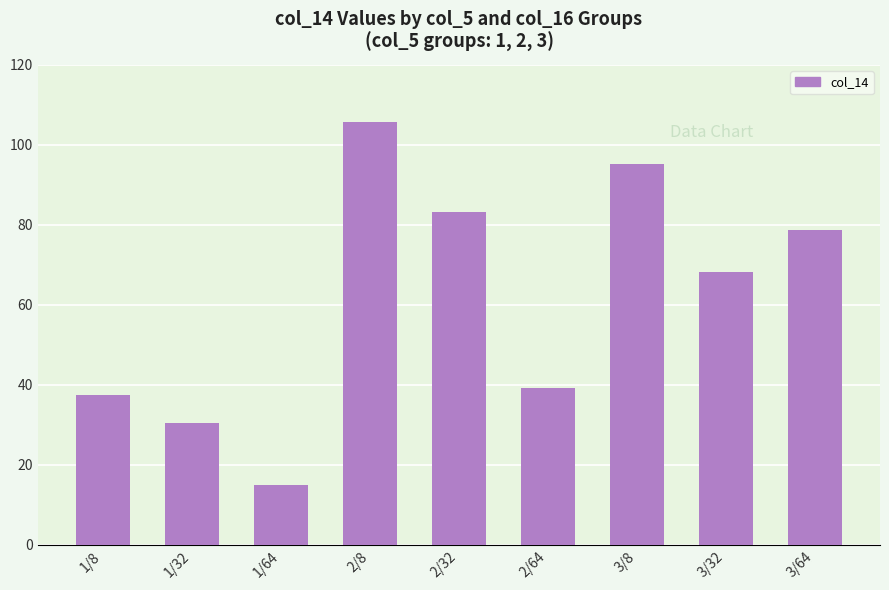

Rank the categories by value from lowest to highest.

1/64, 1/32, 1/8, 2/64, 3/32, 3/64, 2/32, 3/8, 2/8